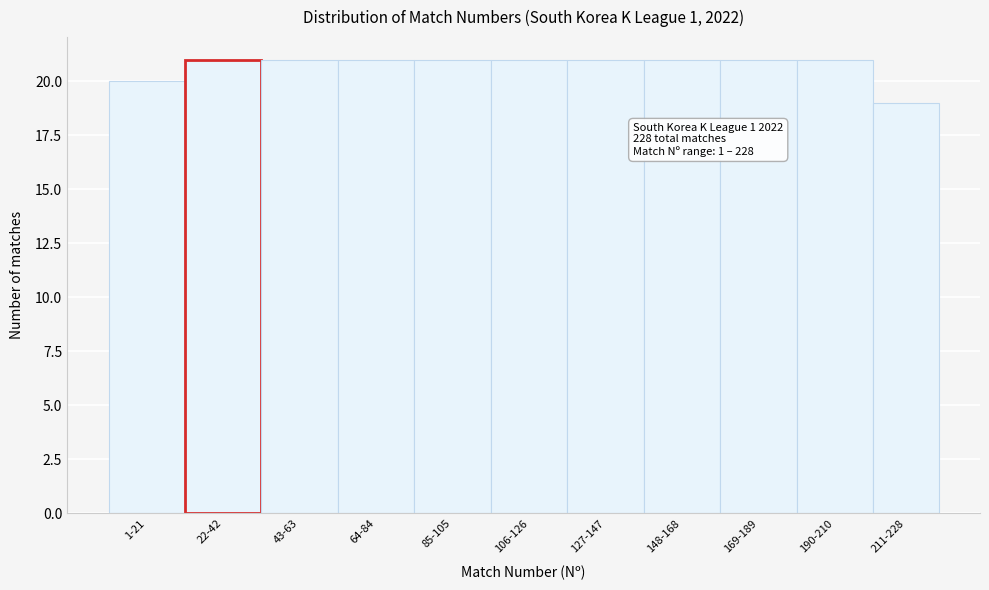

Reading left to right, extract all data points from this chart.

20	21	21	21	21	21	21	21	21	21	19